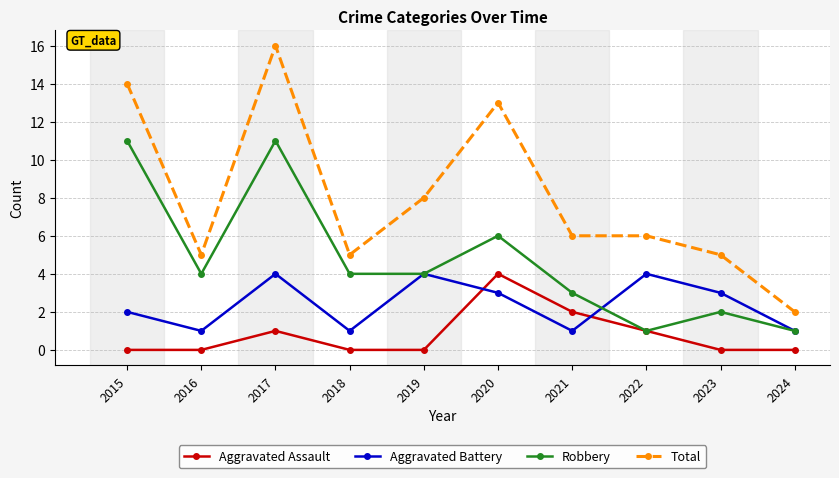

Reading right to left, what are all the values shown in this chart?

Aggravated Assault: 2024=0	2023=0	2022=1	2021=2	2020=4	2019=0	2018=0	2017=1	2016=0	2015=0
Aggravated Battery: 2024=1	2023=3	2022=4	2021=1	2020=3	2019=4	2018=1	2017=4	2016=1	2015=2
Robbery: 2024=1	2023=2	2022=1	2021=3	2020=6	2019=4	2018=4	2017=11	2016=4	2015=11
Total: 2024=2	2023=5	2022=6	2021=6	2020=13	2019=8	2018=5	2017=16	2016=5	2015=14